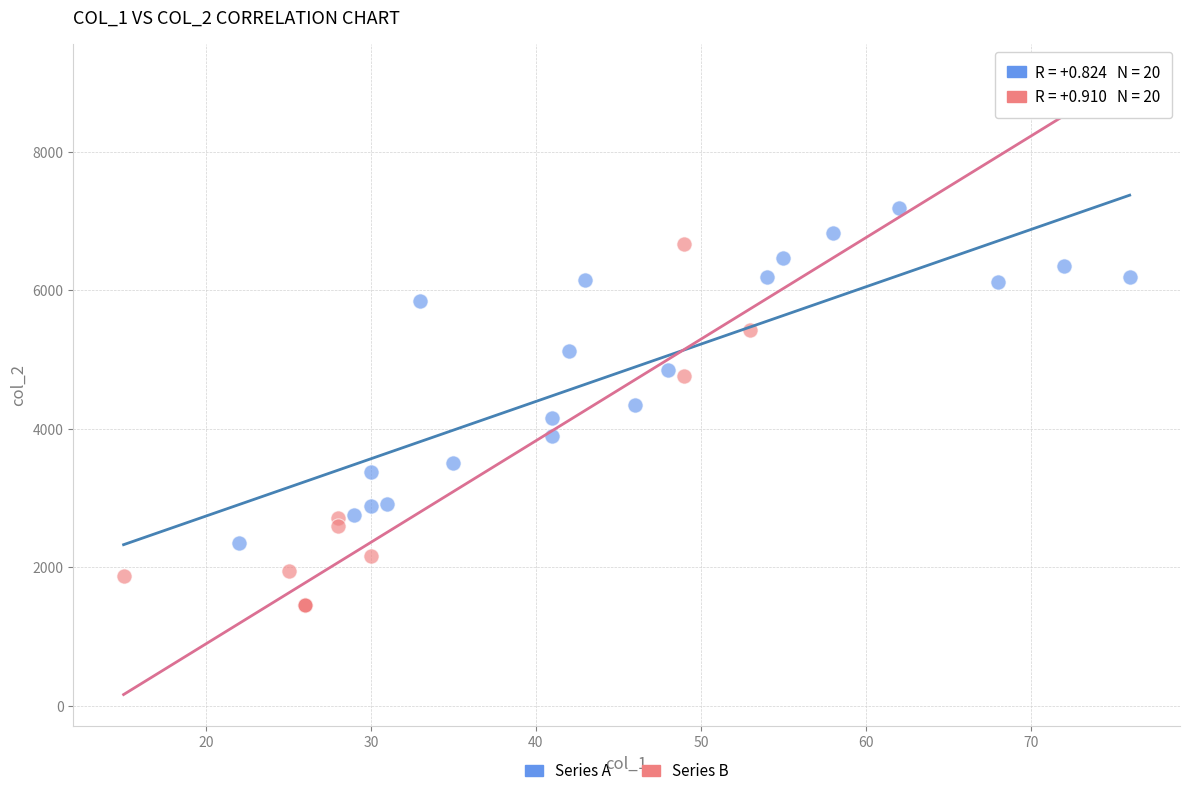

Which series reaches the maximum Y coordinate?

Series A